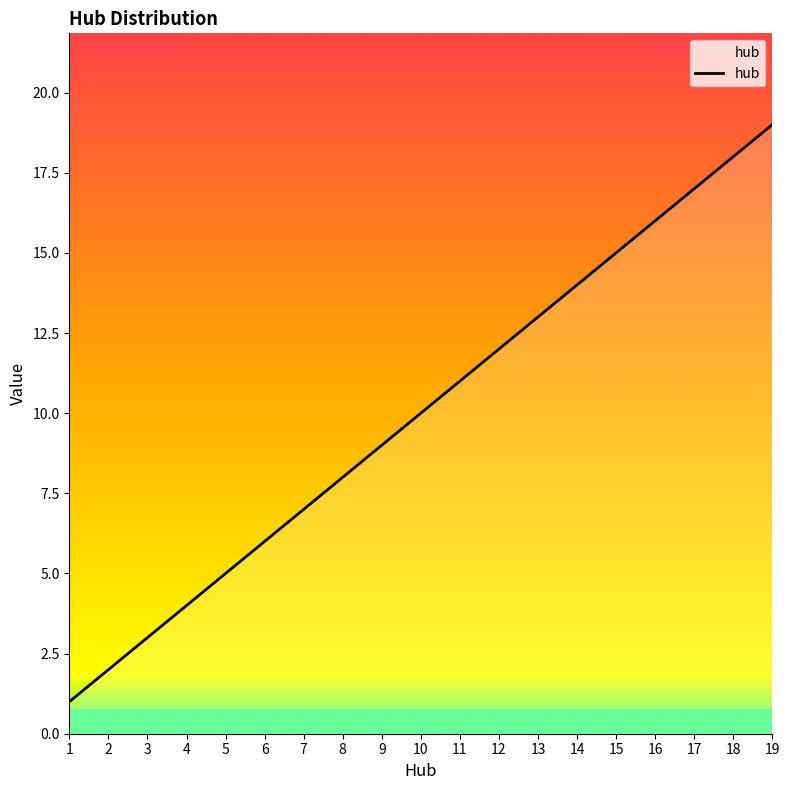

At which category does the chart reach its peak across all series?

19